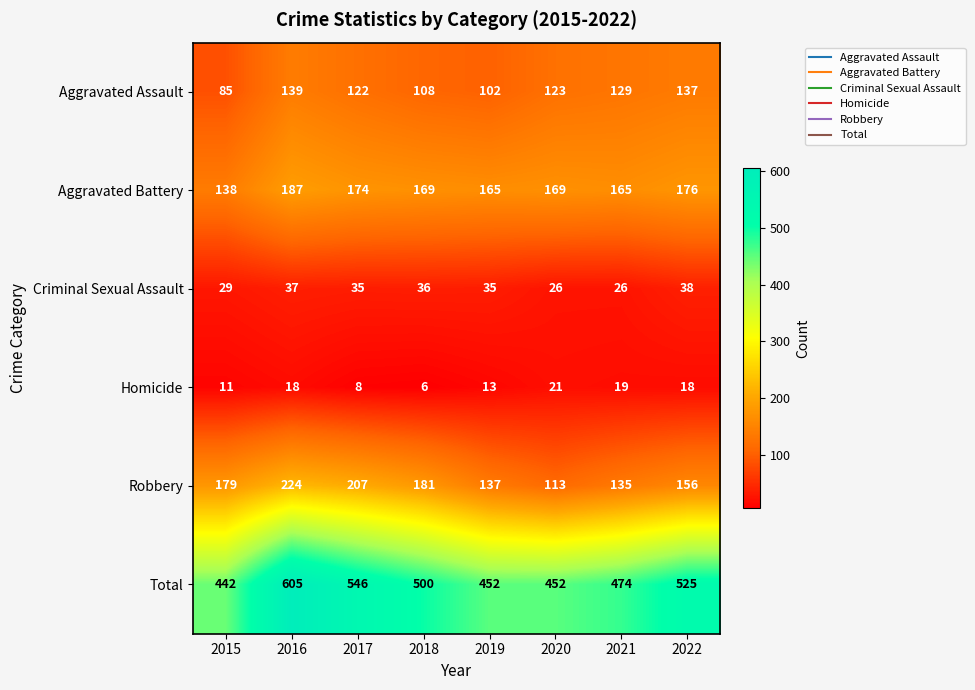

What is the approximate value of Aggravated Battery at 2022, to the nearest 10?

180